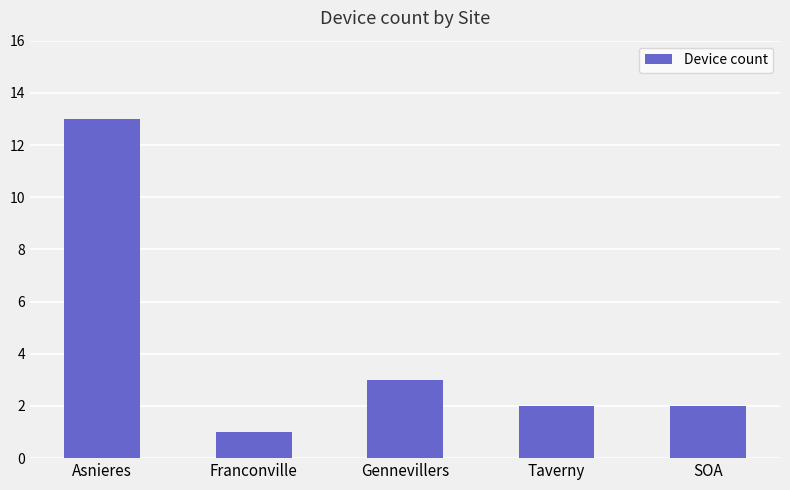

Where is the data nearest to the value 7?

Gennevillers